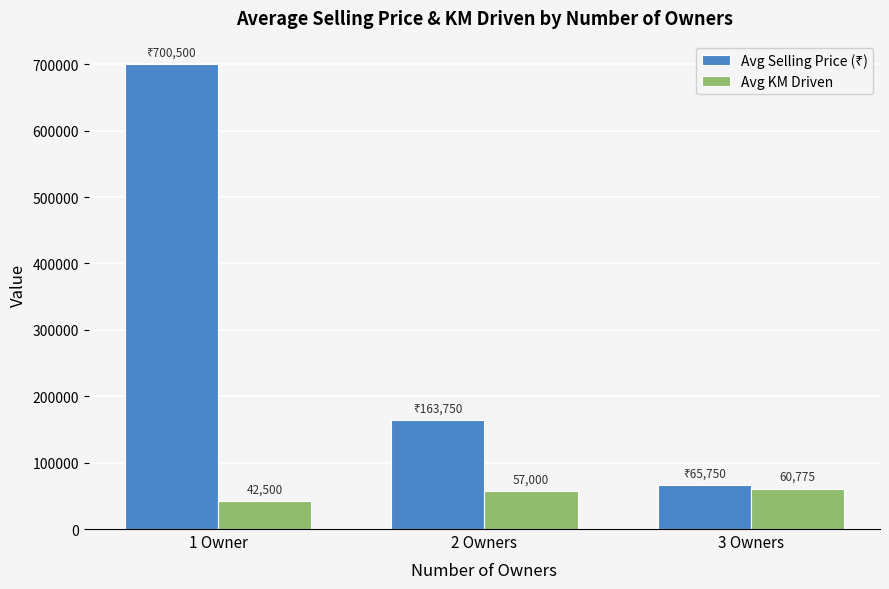

How many series are shown in this chart?

2